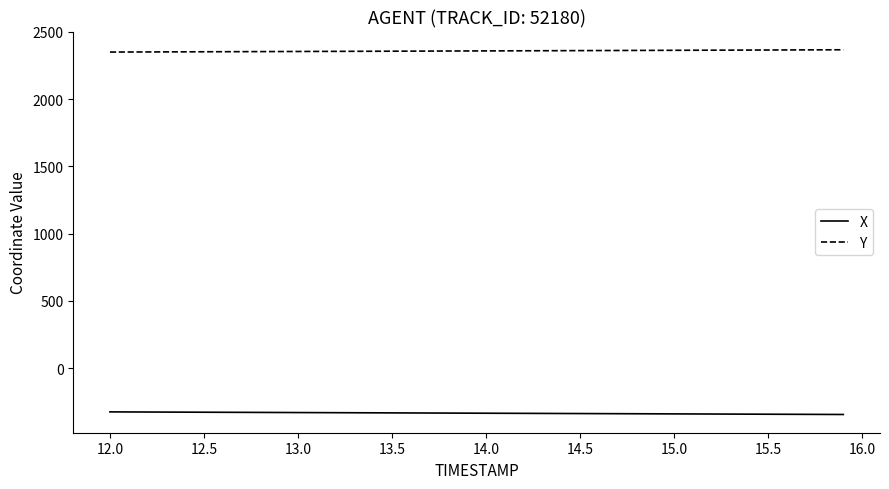

Rank the series by their average value, from highest to lowest.

Y, X